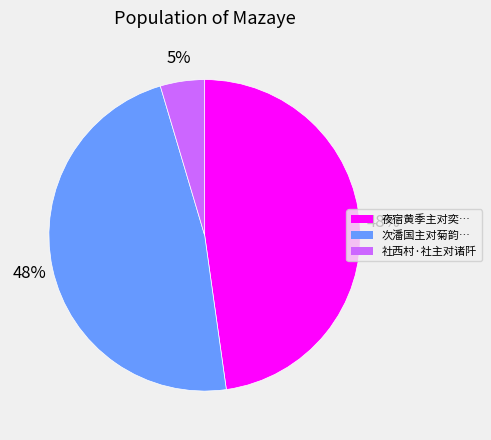

To the nearest percent, what is the difference between the largest and smallest slice percentages?

43%